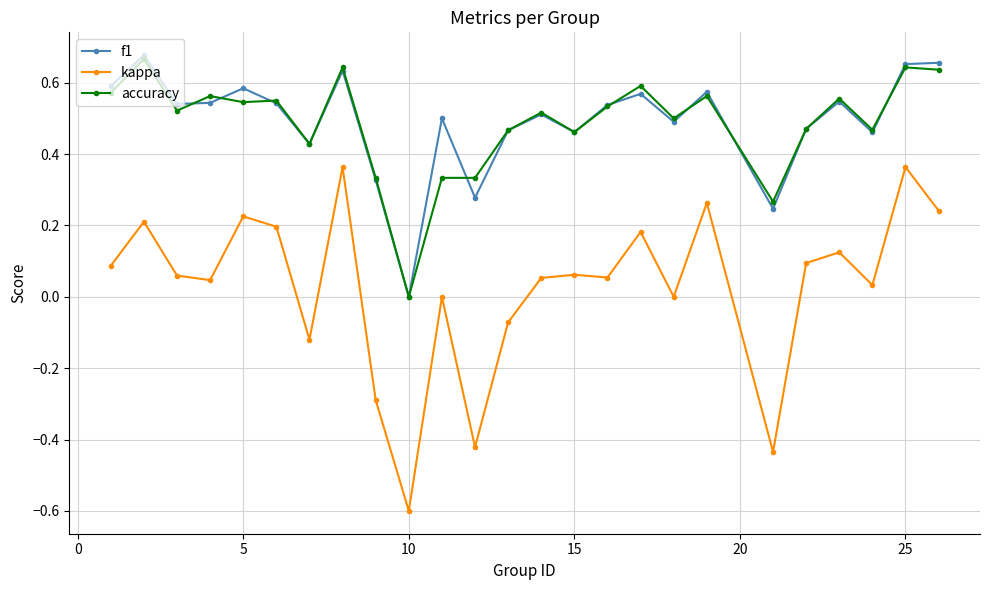

True or false: accuracy and kappa cross at least once.

False